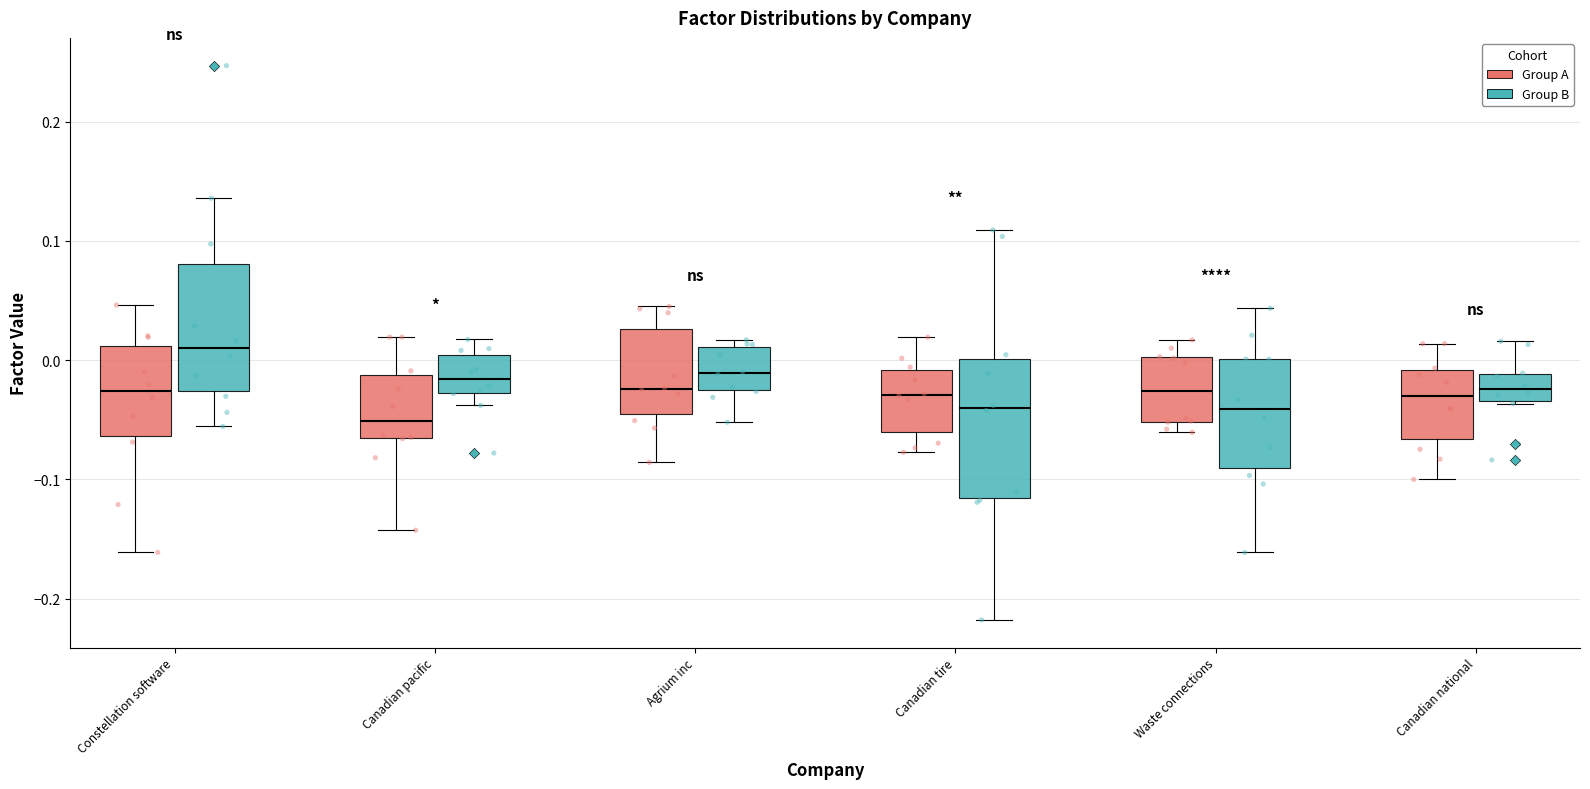

Where is the lower edge of the box for Constellation software (Group B) on the y-axis? The values are not printed on the chart, so give them approximately, as read against the axis.

-0.03